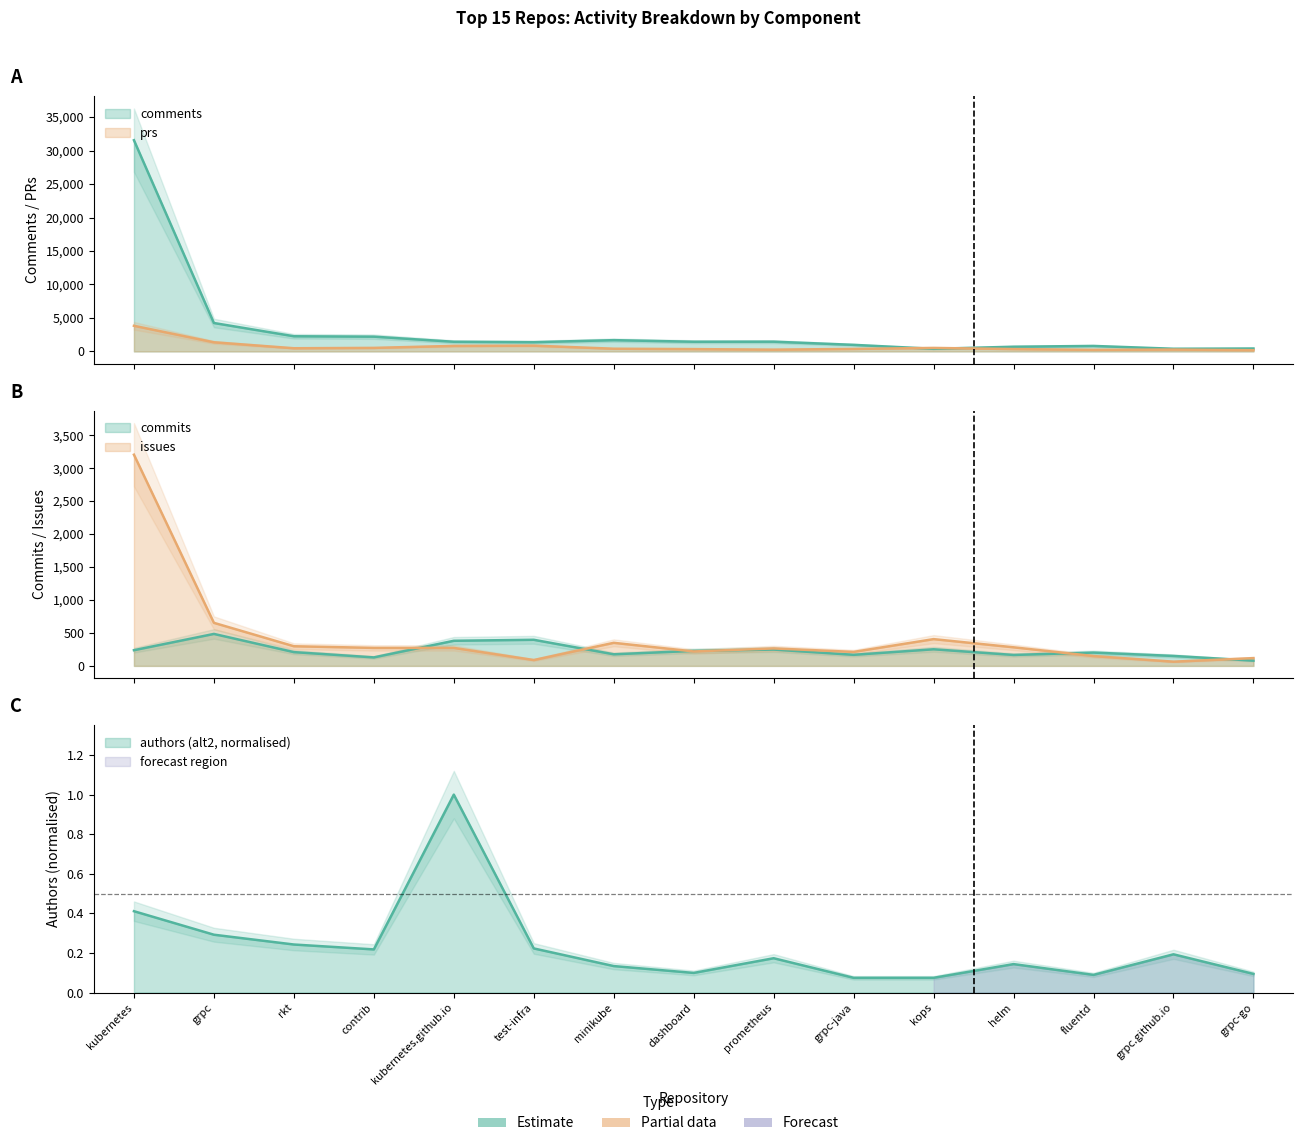

True or false: comments and authors_alt2 intersect in this chart.

False